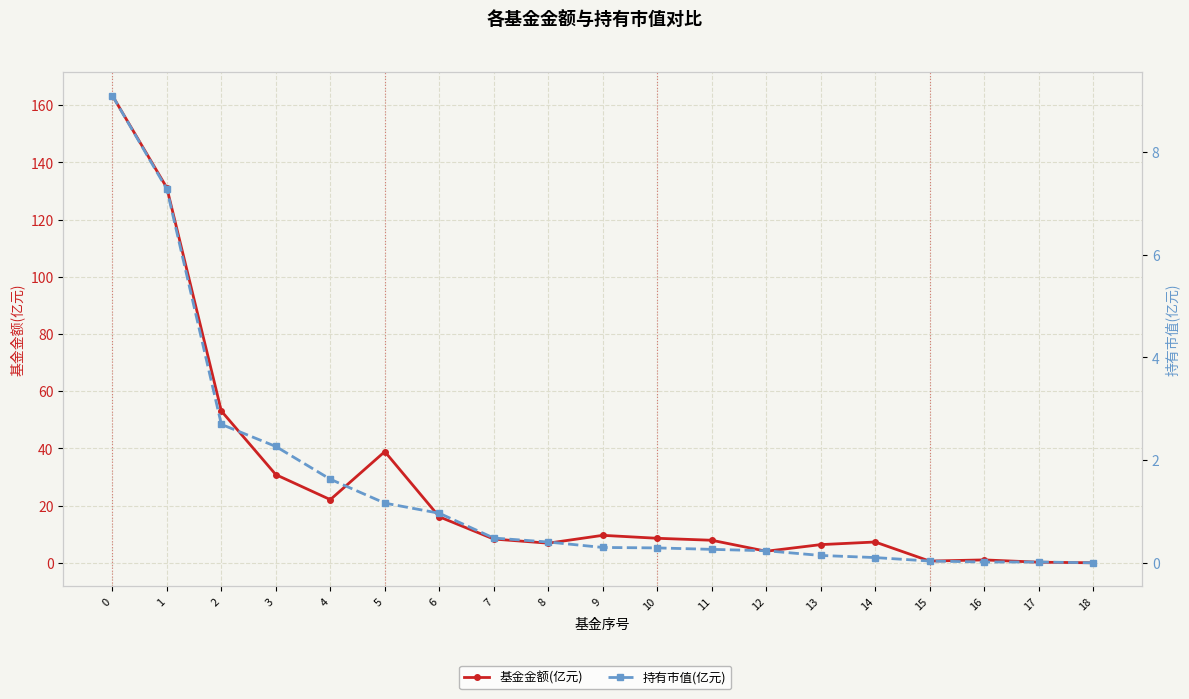

What is the difference between the highest and lowest values at 1?

123.8